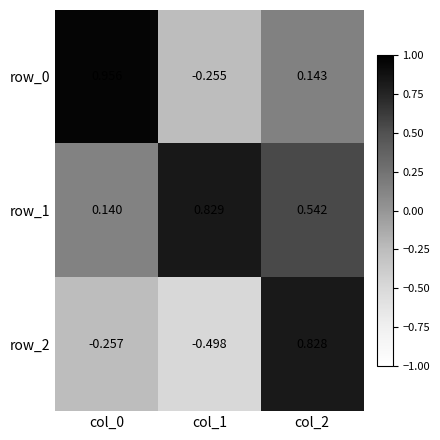

Is the value of row_0 at col_2 greater than the value of row_2 at col_0?

Yes